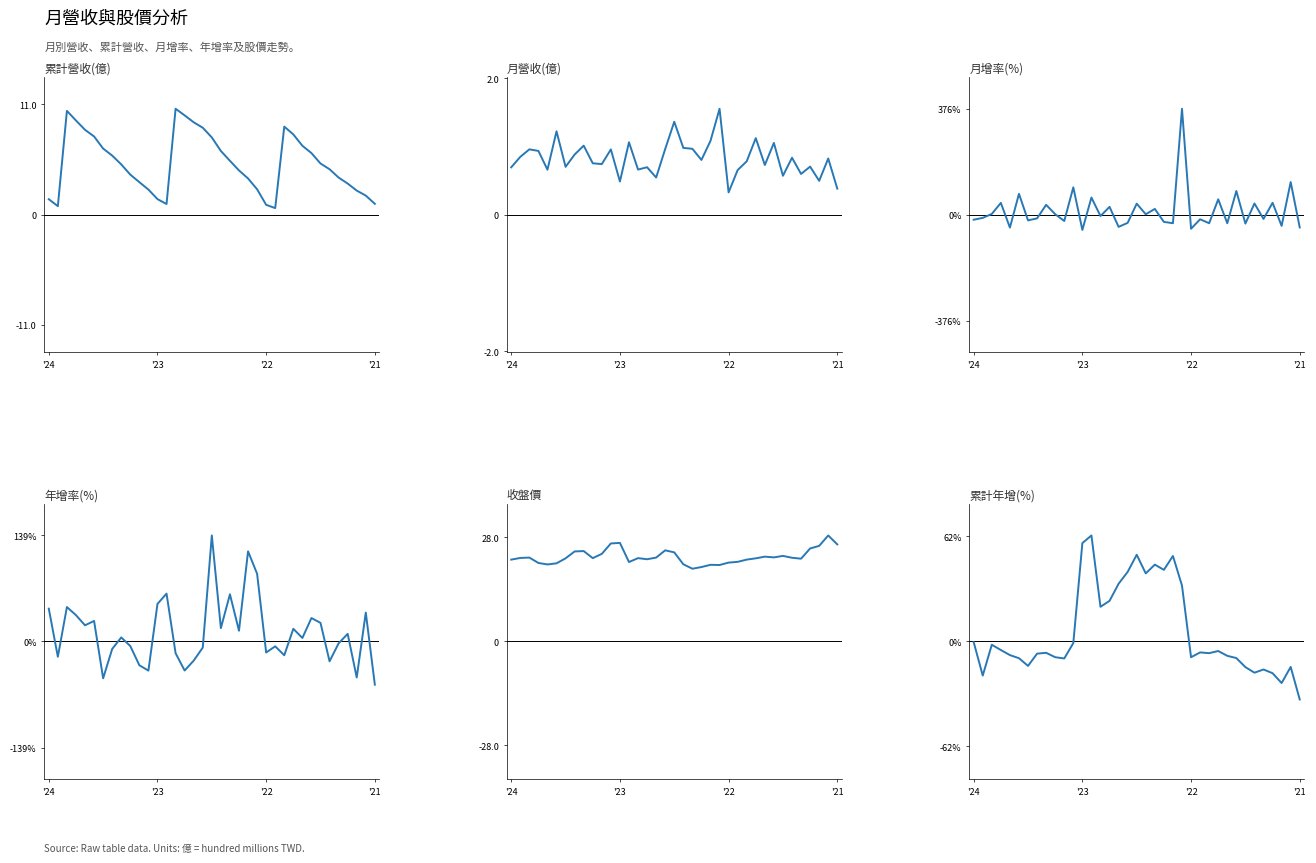

True or false: 月營收(億) and 累計營收(億) intersect in this chart.

False